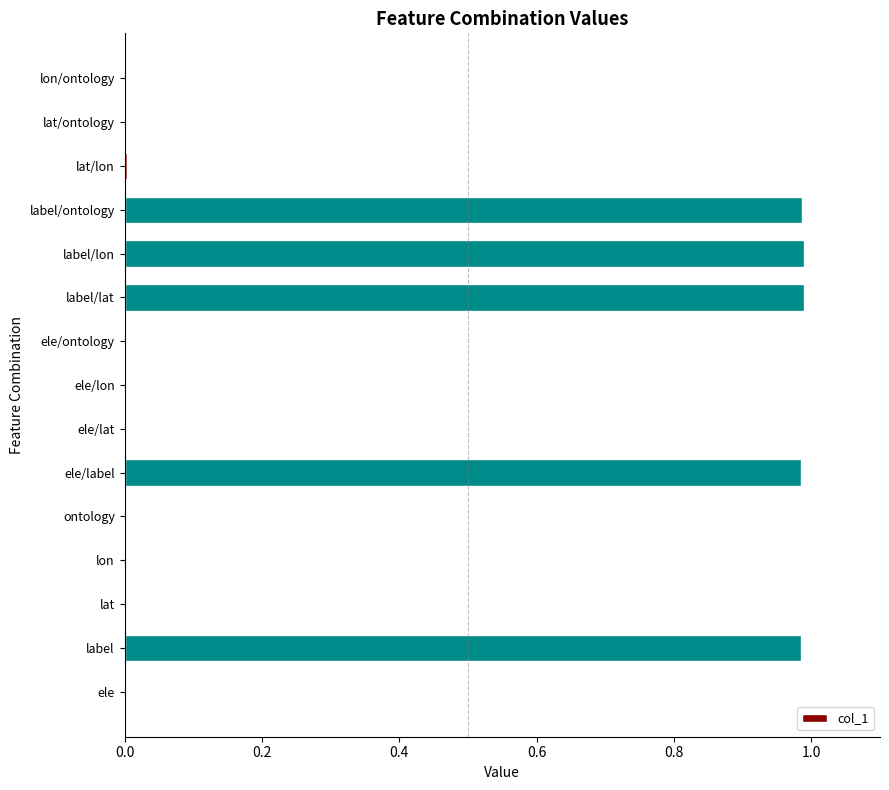

What is the sum of all values?

4.9